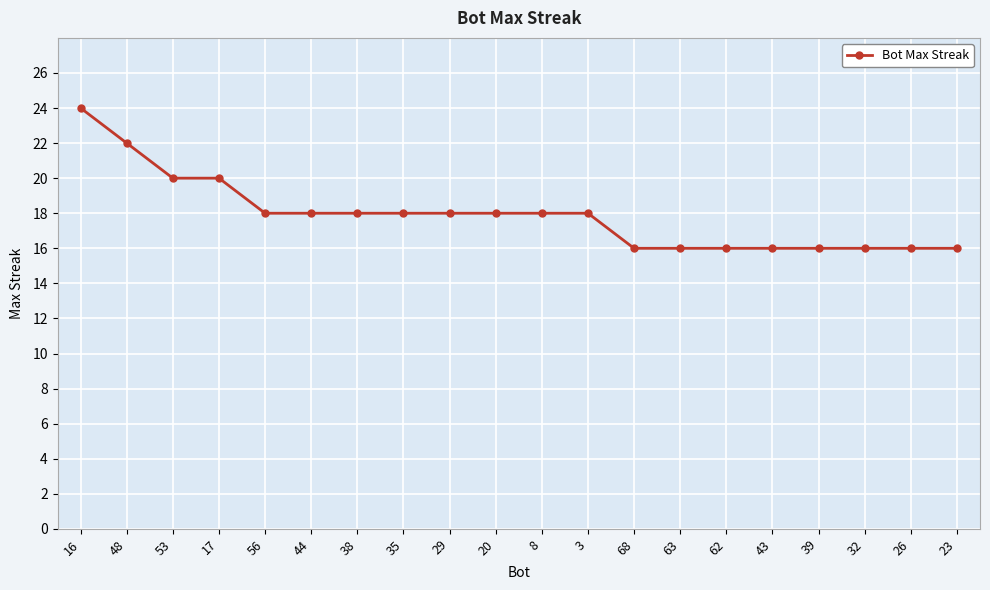

What is the minimum value shown in the chart?

16